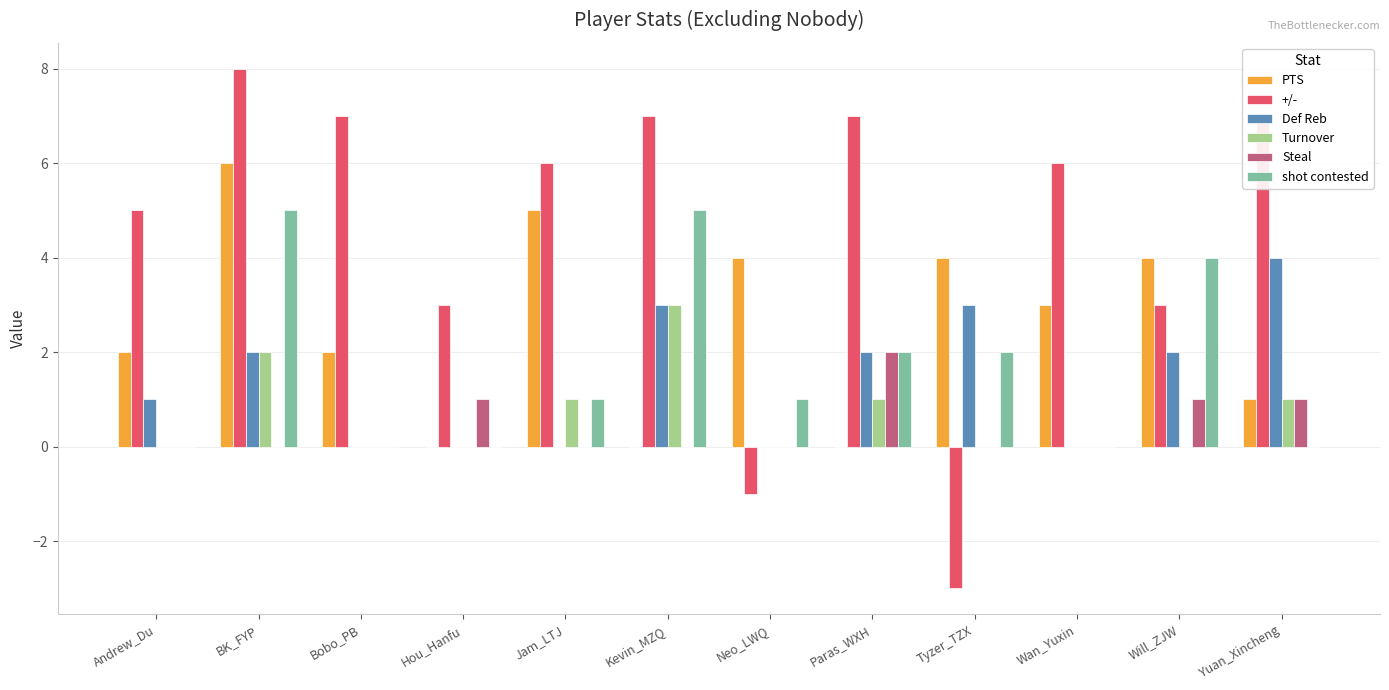

Read the Def Reb value at BK_FYP.

2